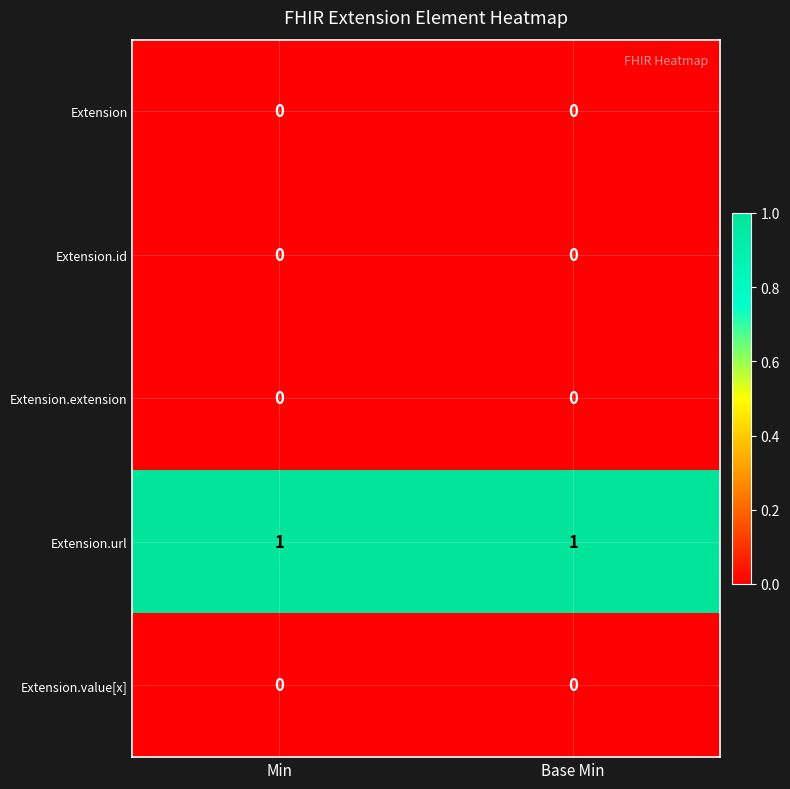

Is the value of Extension at Min greater than the value of Extension.url at Min?

No